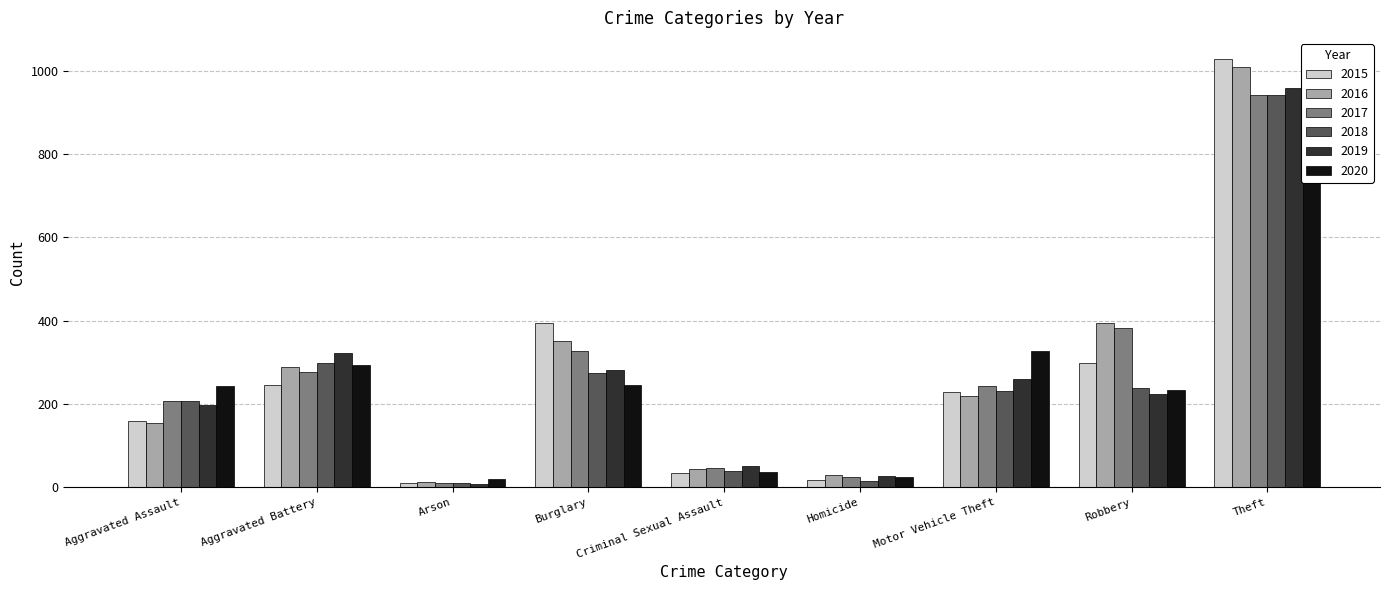

What are all the series names shown in the legend?

2015, 2016, 2017, 2018, 2019, 2020